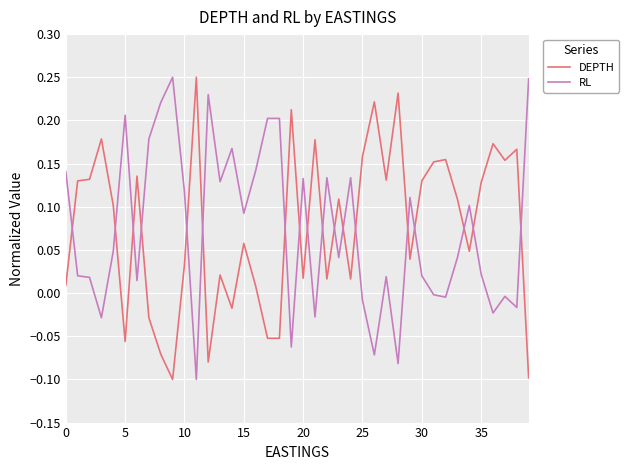

How many intersections are there between DEPTH and RL?

18